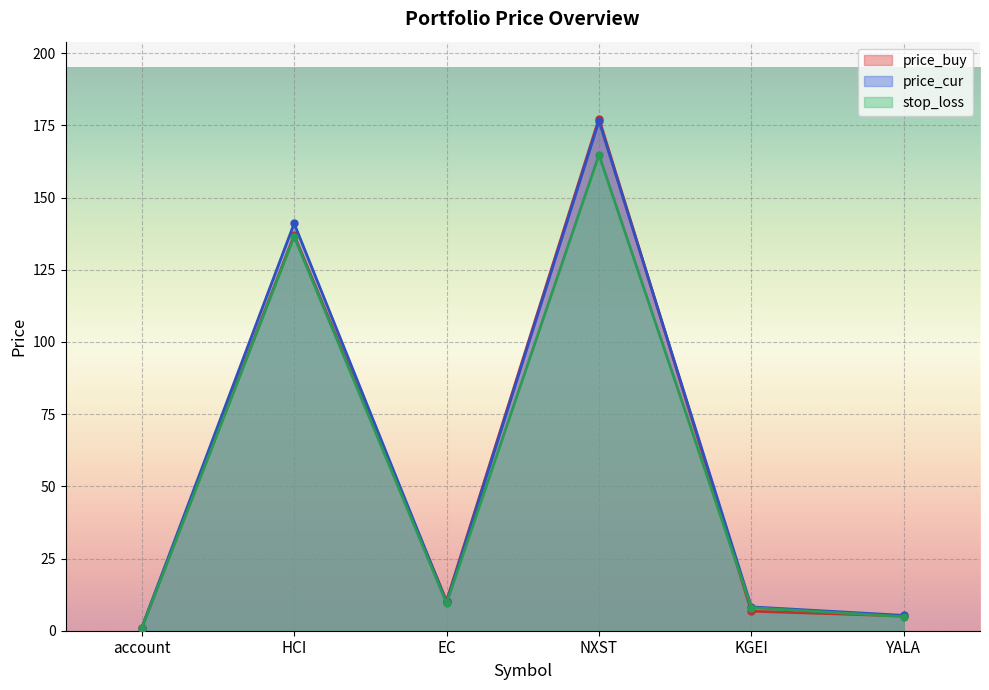

The stop_loss series shows 136.5 at HCI. True or false?

True